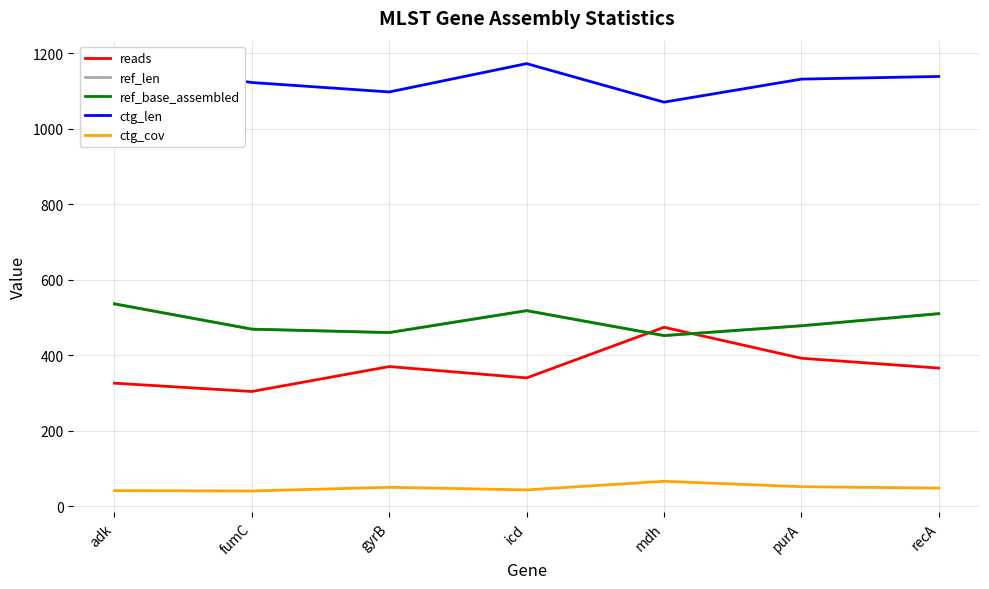

True or false: ref_base_assembled and ctg_cov cross at least once.

False